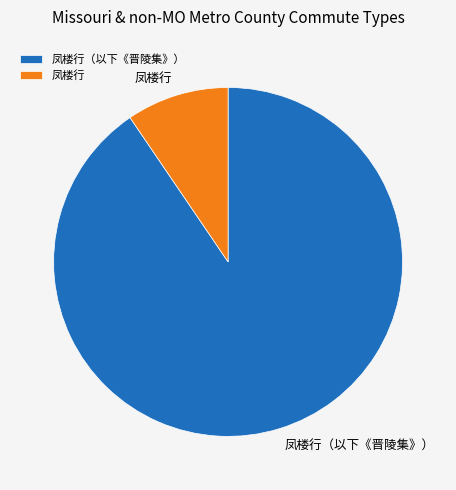

How many segments does this pie chart have?

2